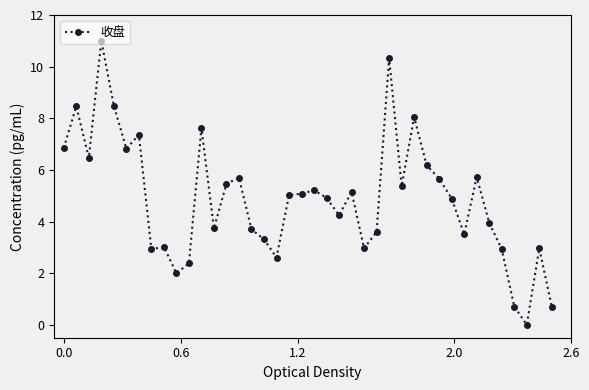

What is the greatest value displayed?

11.0